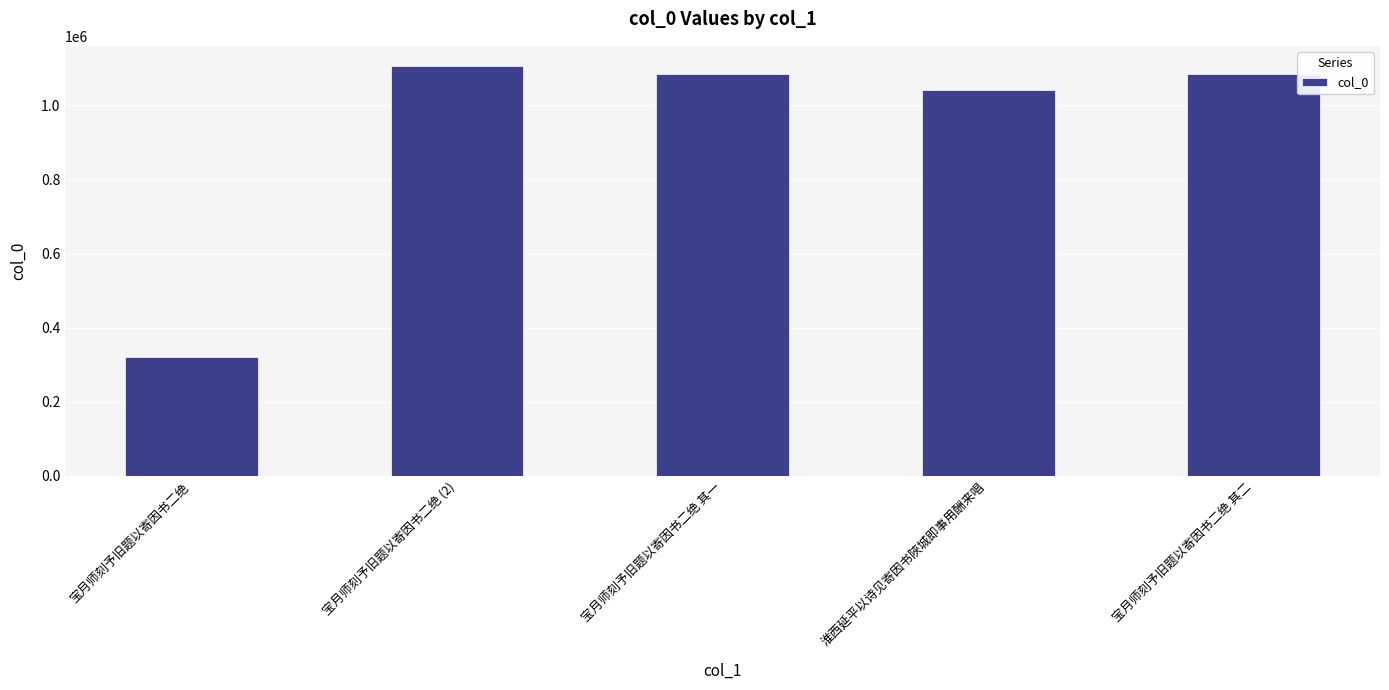

What is the average value?

927772